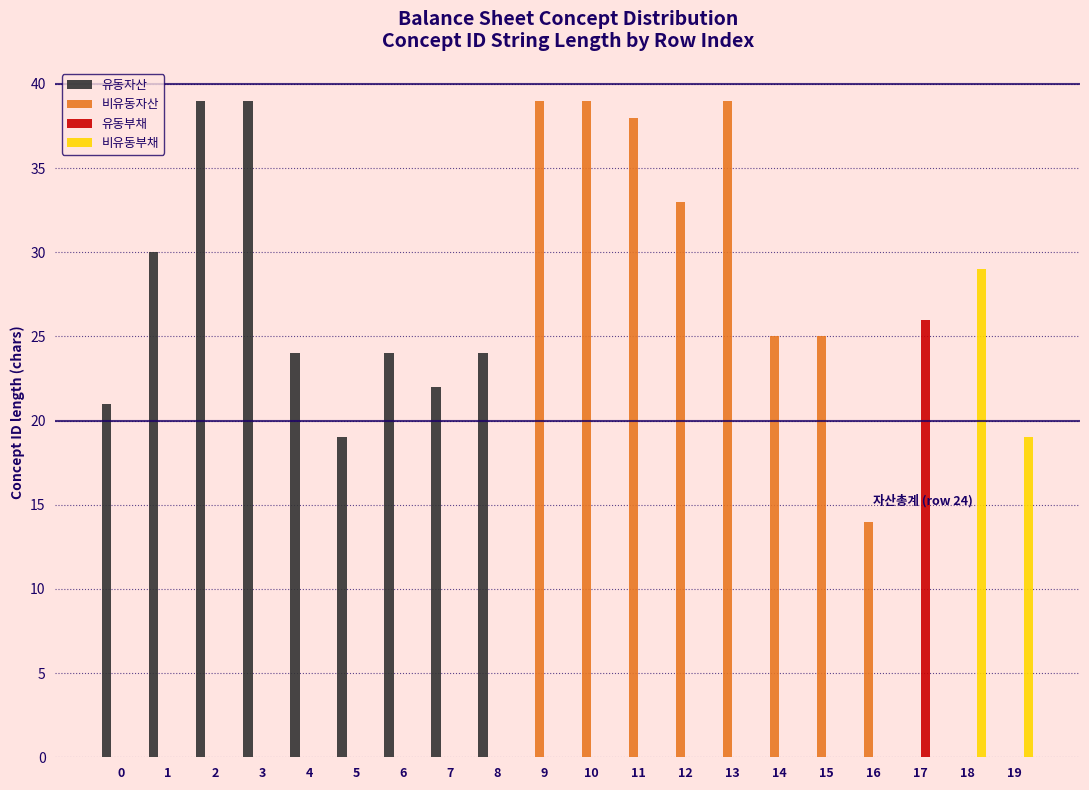

What is the total value across all series at 8?

24